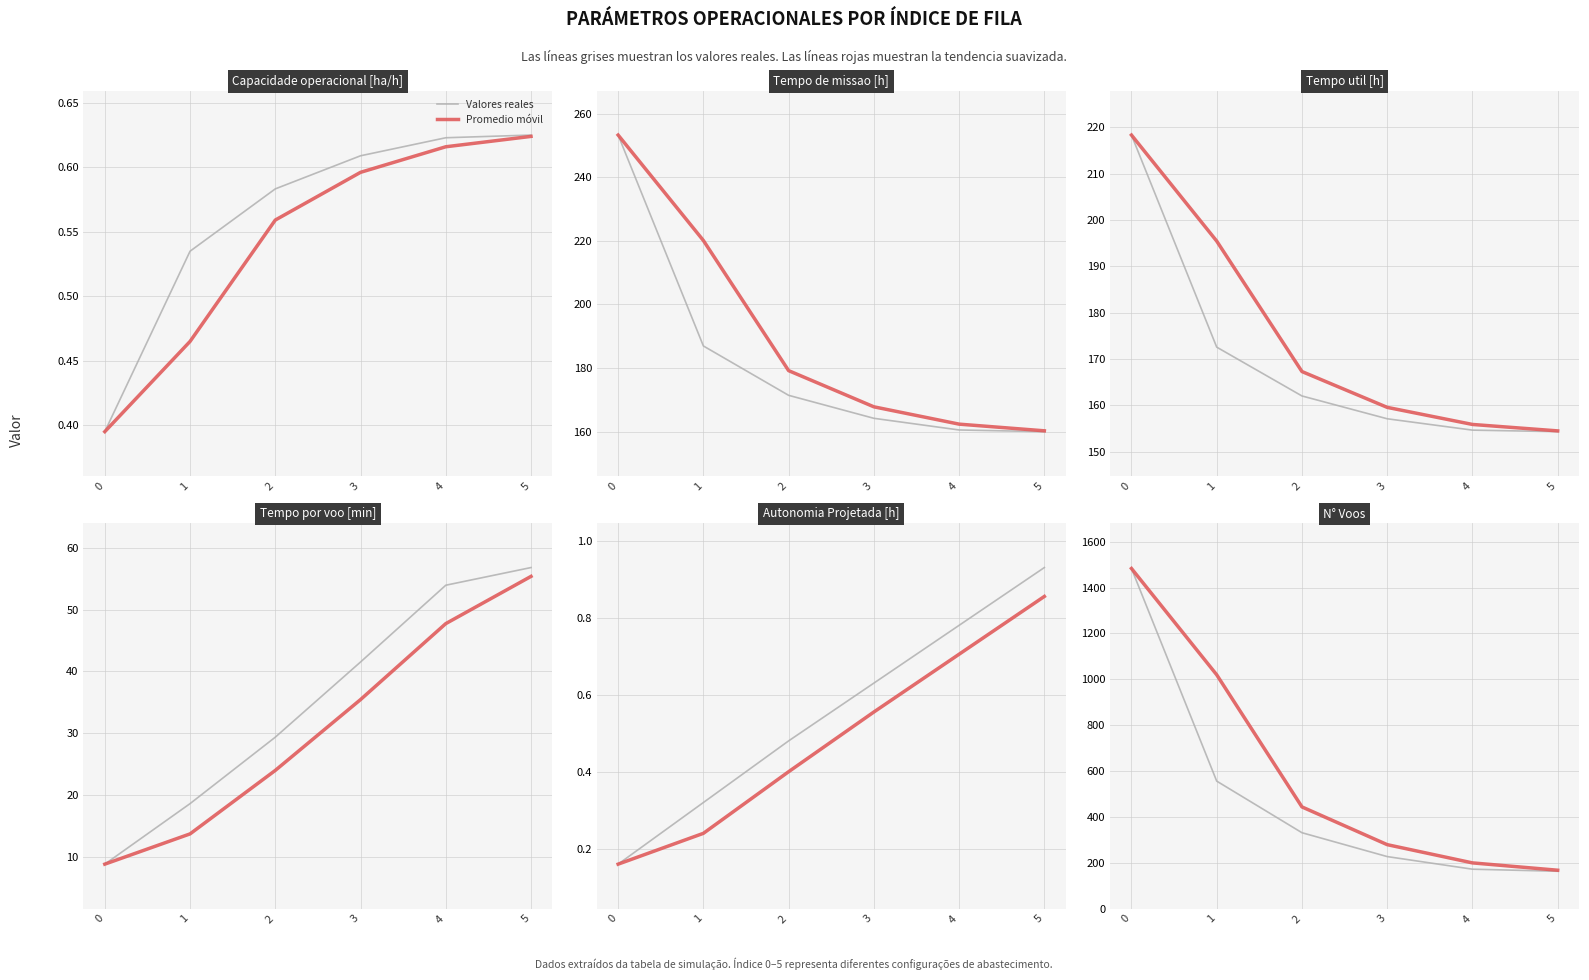

How many distinct data groups are displayed?

2